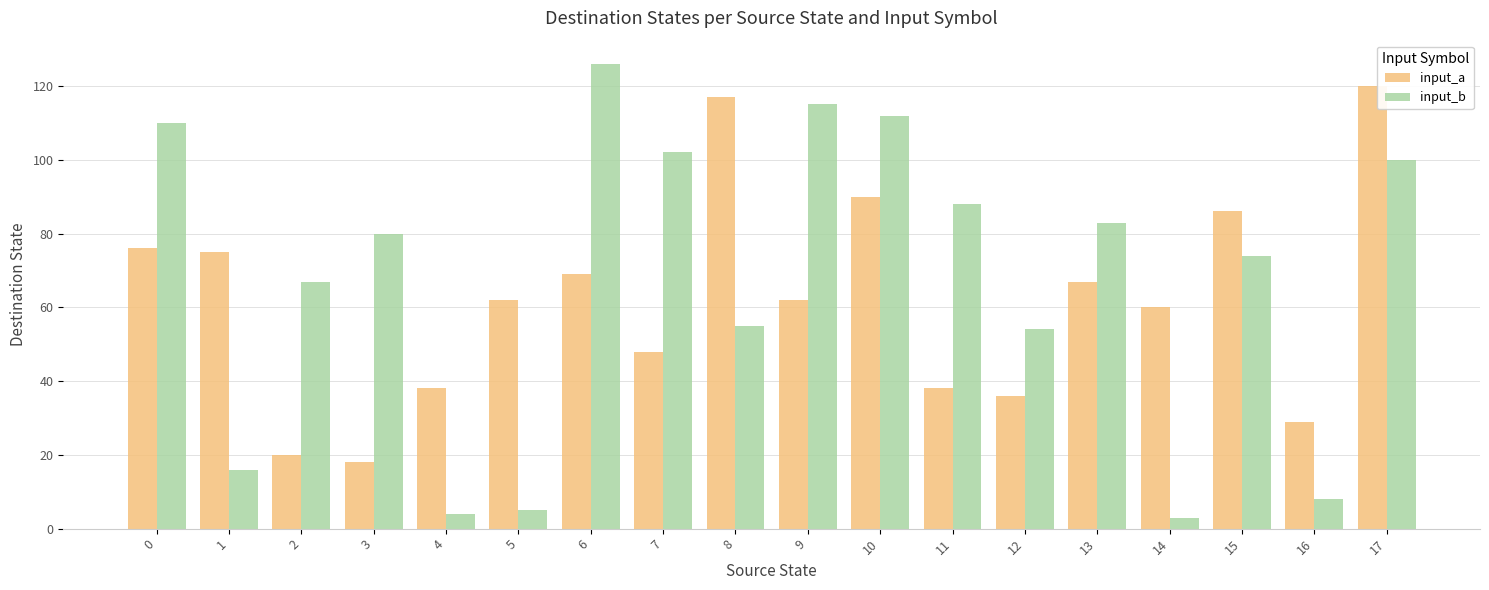

Reading right to left, list all the values displayed in this chart.

input_a: 120	29	86	60	67	36	38	90	62	117	48	69	62	38	18	20	75	76
input_b: 100	8	74	3	83	54	88	112	115	55	102	126	5	4	80	67	16	110